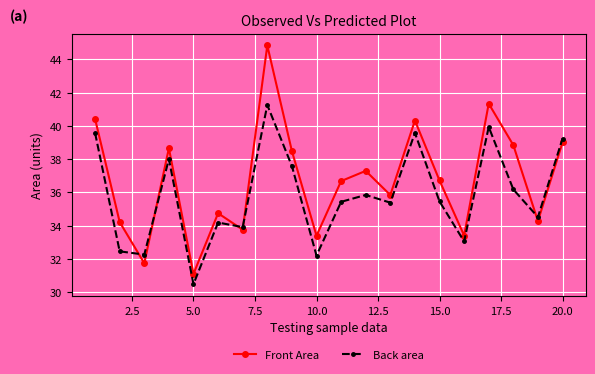

Rank the series by their maximum value, from lowest to highest.

Back area, Front Area